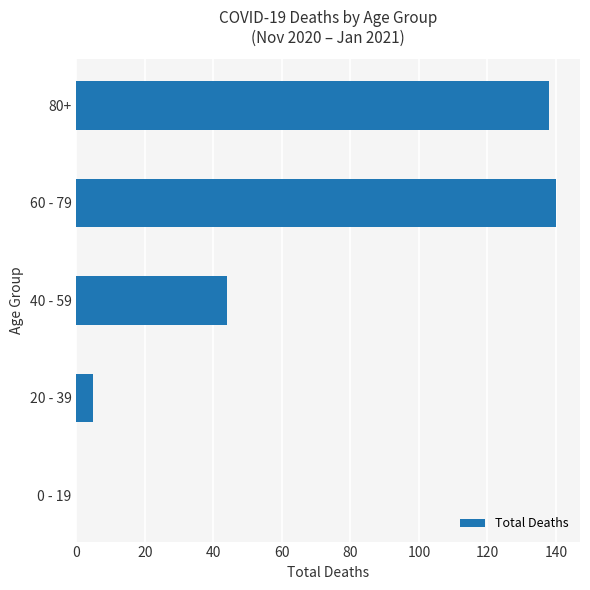

How many series are shown in this chart?

1